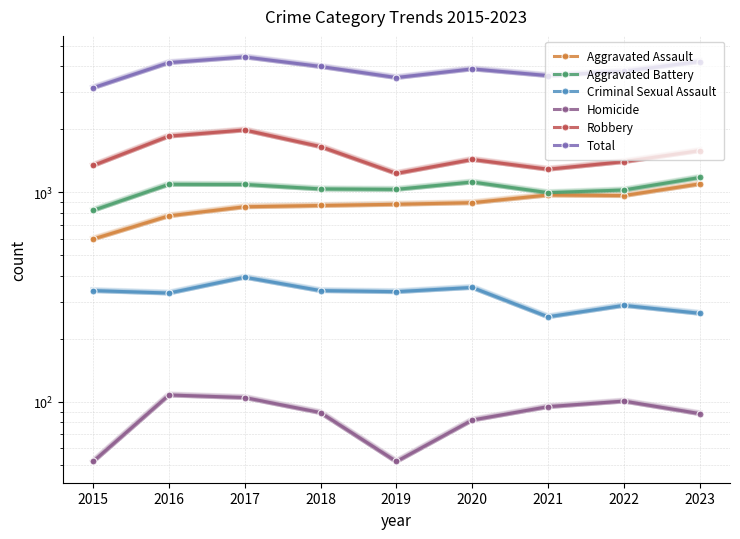

Where is the first local maximum for Total?

2017